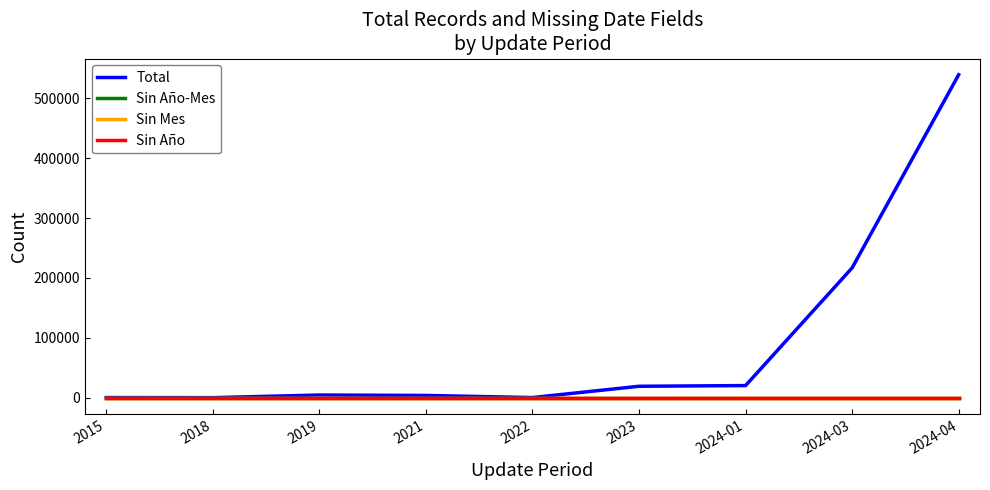

Is it true that Sin Año-Mes equals 0 at 2018?

True